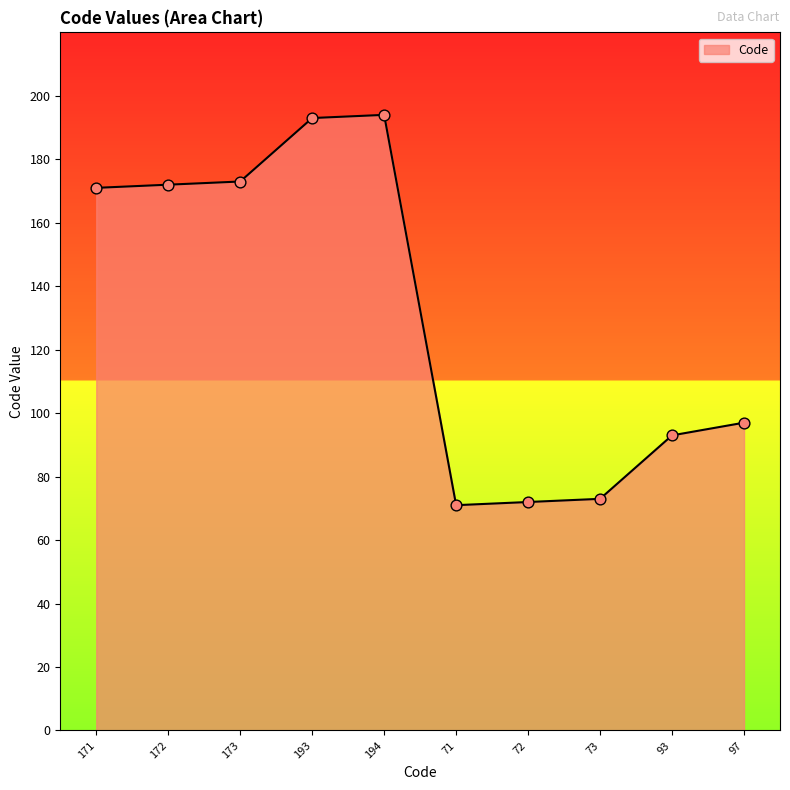

Approximately how many times larger is the value at 193 compared to 93?

2.1